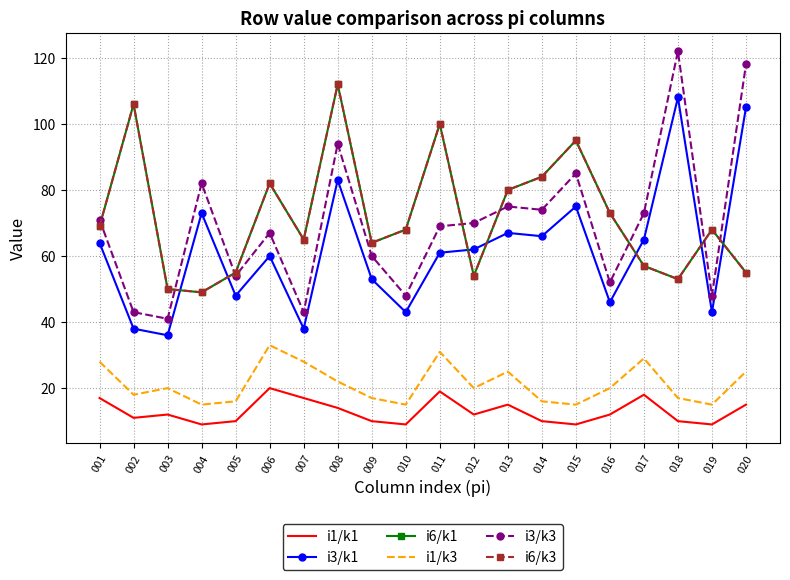

Where is the first local minimum for i3/k1?

003